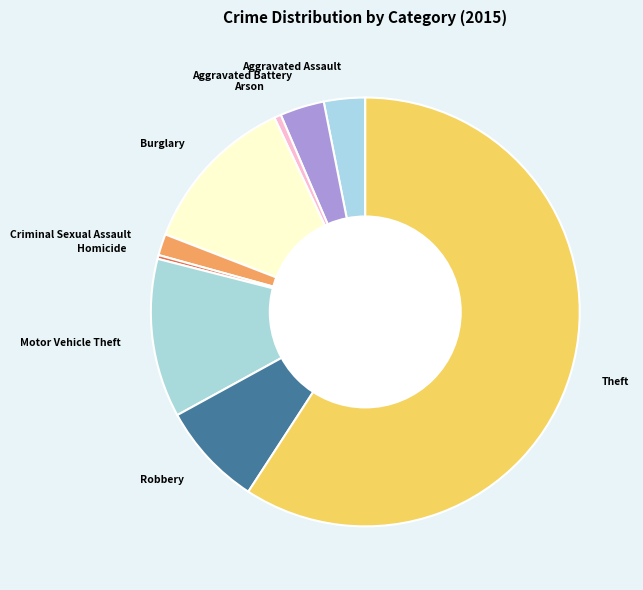

True or false: Burglary accounts for 3% of the total.

False